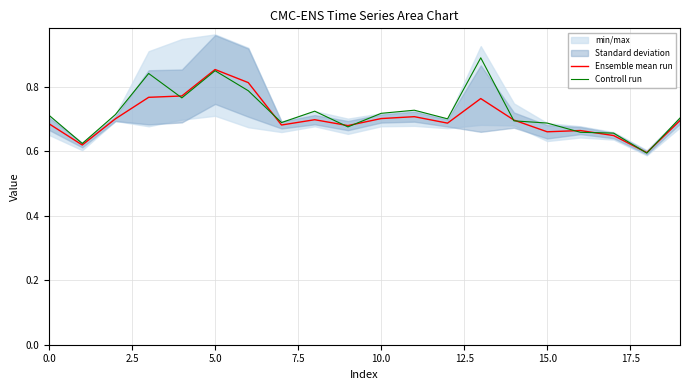

Which has a higher value, 12.5 or 18?

12.5